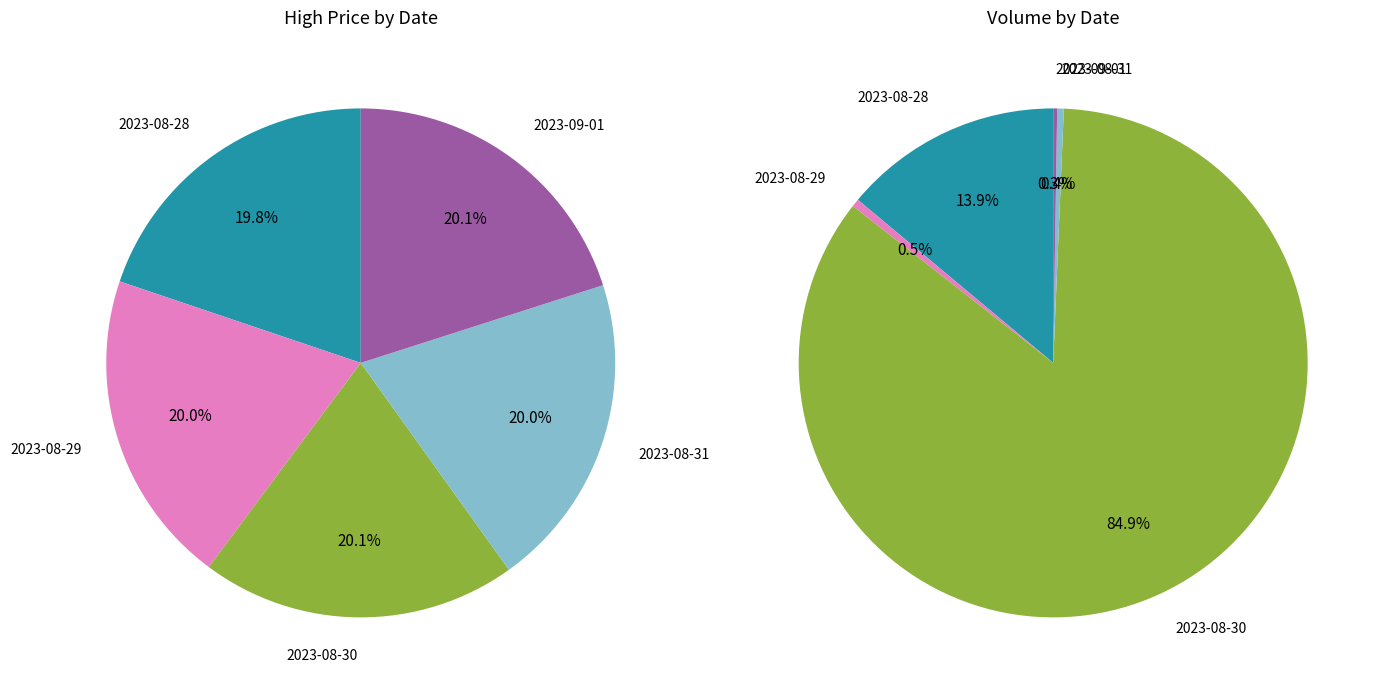

The 2023-08-28 slice represents 14% of the pie. True or false?

True